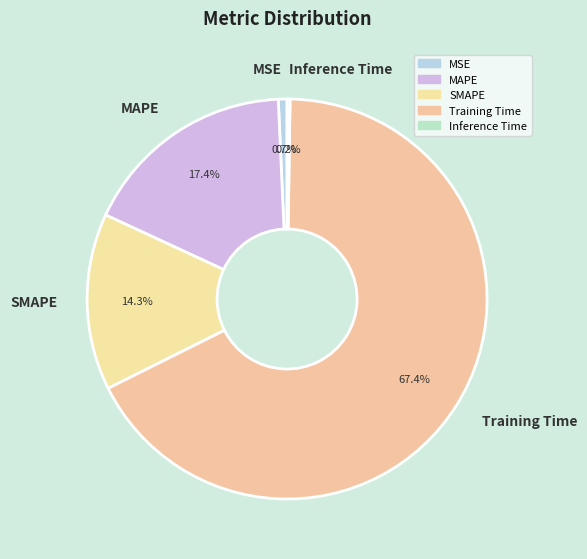

Which slice is the largest?

Training Time